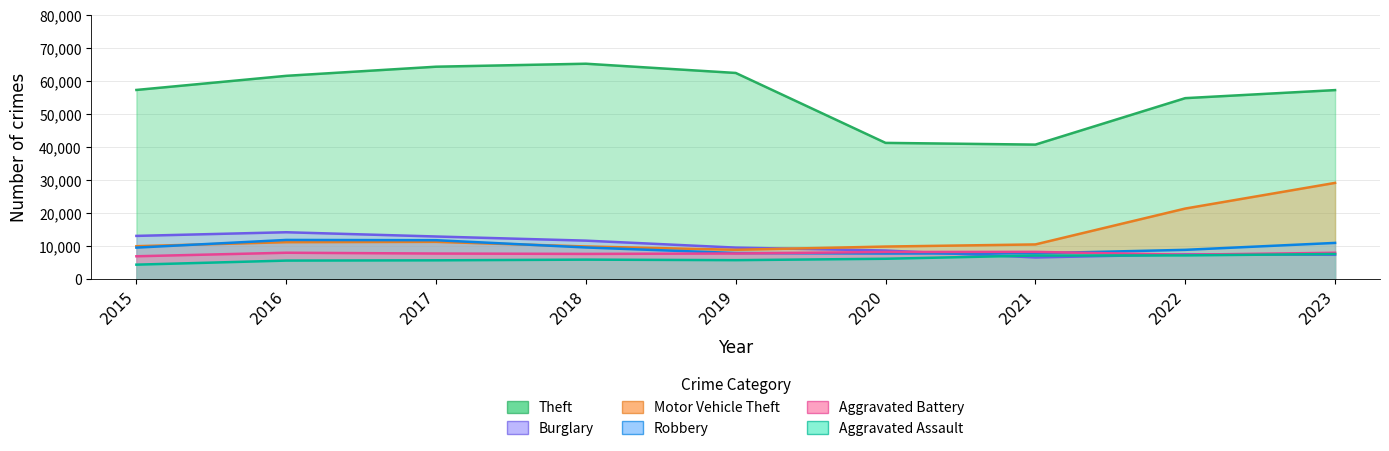

Rank the series by their maximum value, from highest to lowest.

Theft, Motor Vehicle Theft, Burglary, Robbery, Aggravated Battery, Aggravated Assault